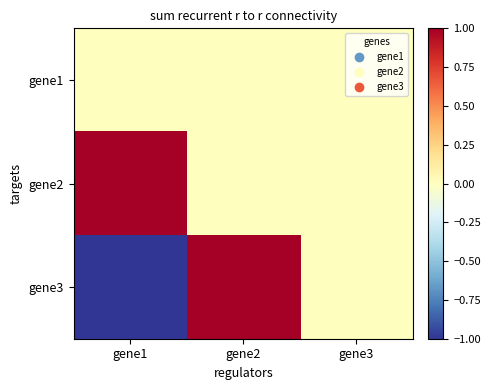

Which label corresponds to the largest value in the chart?

gene1